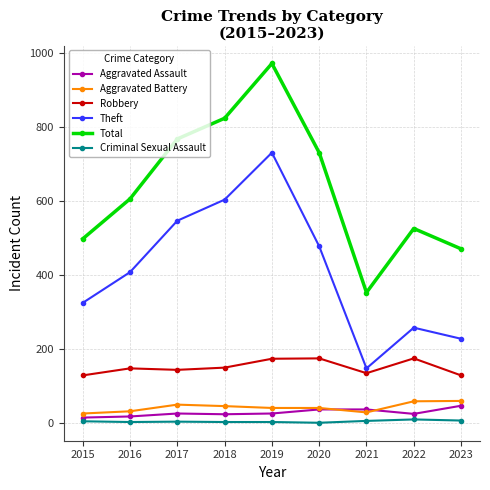

At which label does Total reach its peak?

2019